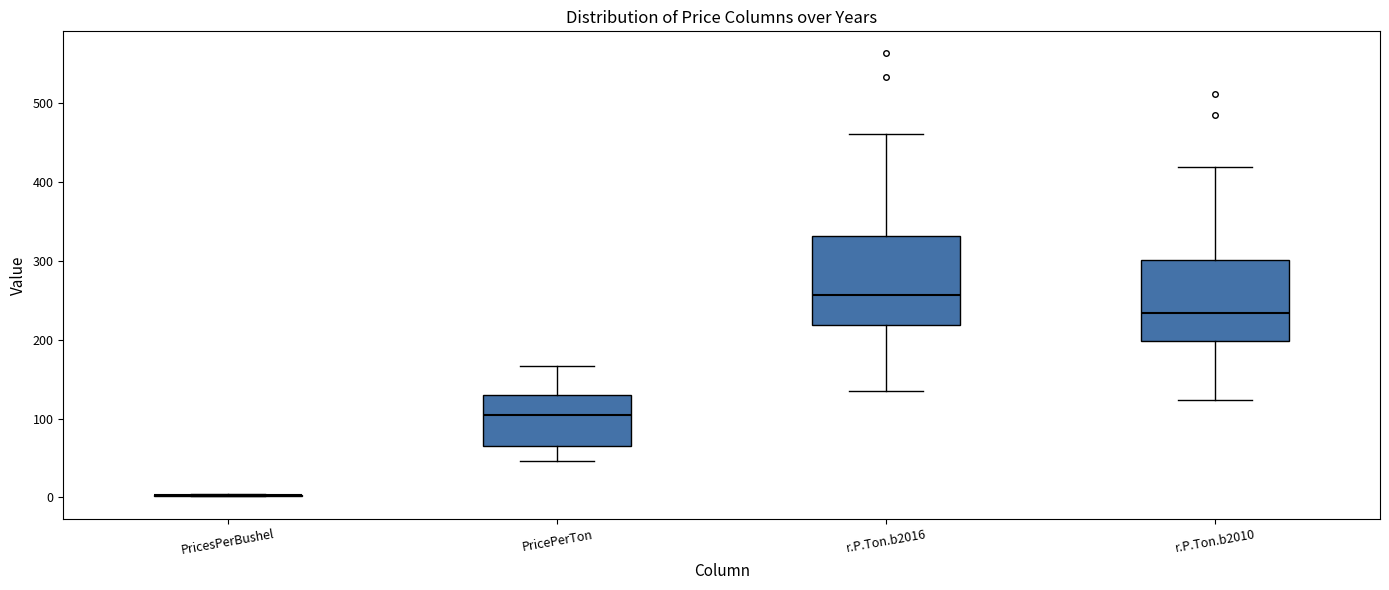

Reading left to right, read every box against the y-axis: the position of its median line, the range the box covers, and the ends of its whiskers. The values are not printed on the chart, so give them approximately, as read against the axis.

PricesPerBushel: box collapsed to a line at 0, whiskers 0 to 0
PricePerTon: median 100, box 60 to 130, whiskers 50 to 170
r.P.Ton.b2016: median 260, box 220 to 330, whiskers 140 to 460
r.P.Ton.b2010: median 230, box 200 to 300, whiskers 120 to 420